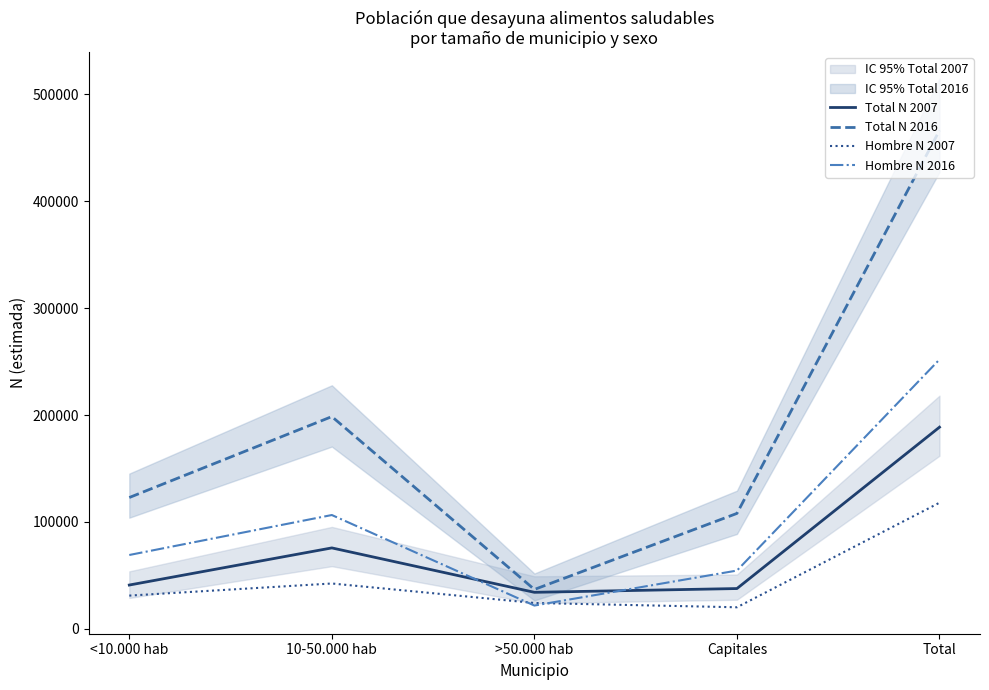

Reading left to right, what are all the values shown in this chart?

Total N 2007: 41003	75726	34199	37721	188650
Total N 2016: 122854	198548	36865	107995	466261
Hombre N 2007: 31124	42447	24223	20198	117992
Hombre N 2016: 69103	106487	21824	54539	251953